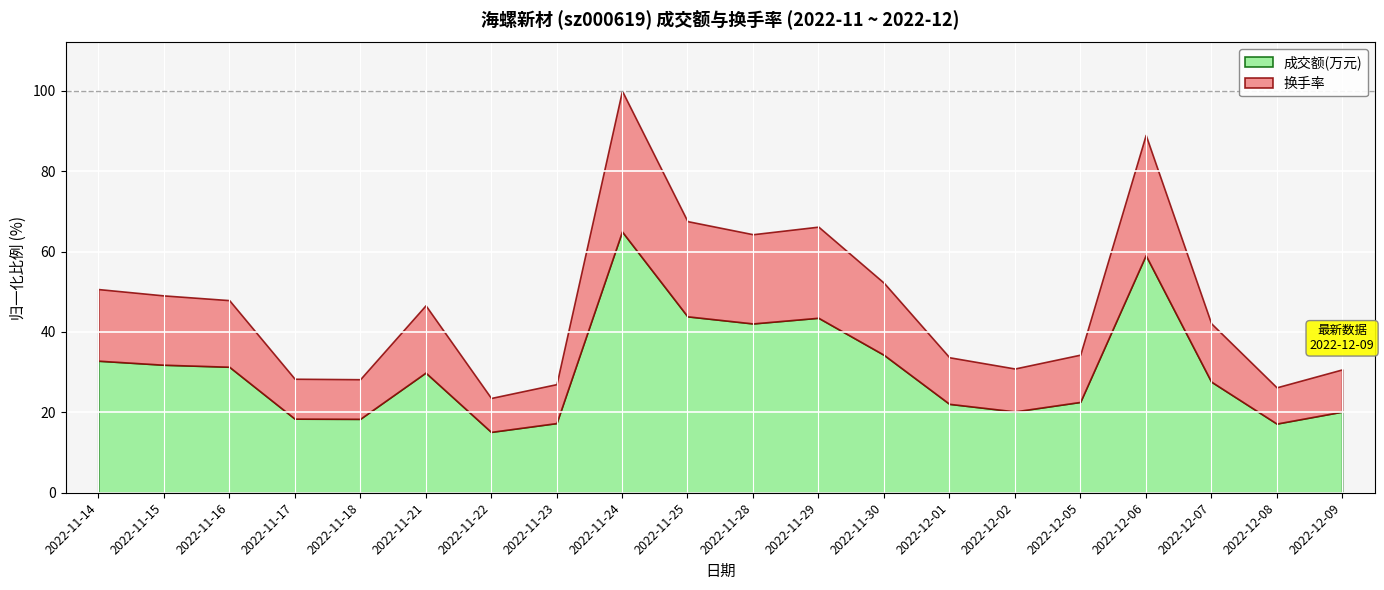

What is the difference between the 成交额(万元) values at 2022-11-25 and 2022-11-23?

26.6